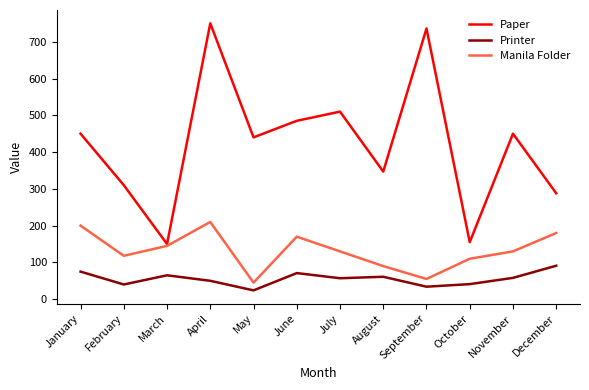

Which series has the largest range (max minus min)?

Paper